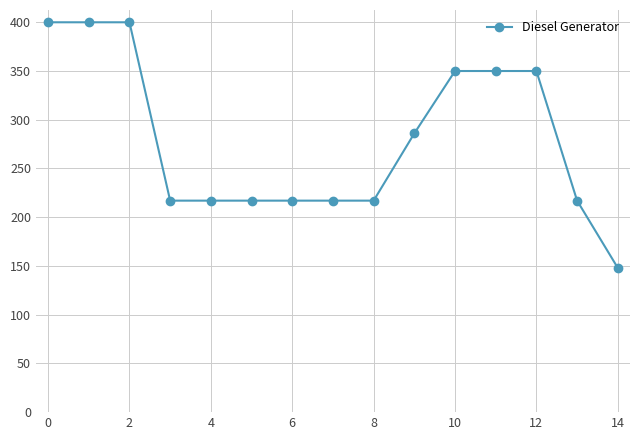

What is the smallest value displayed?

148